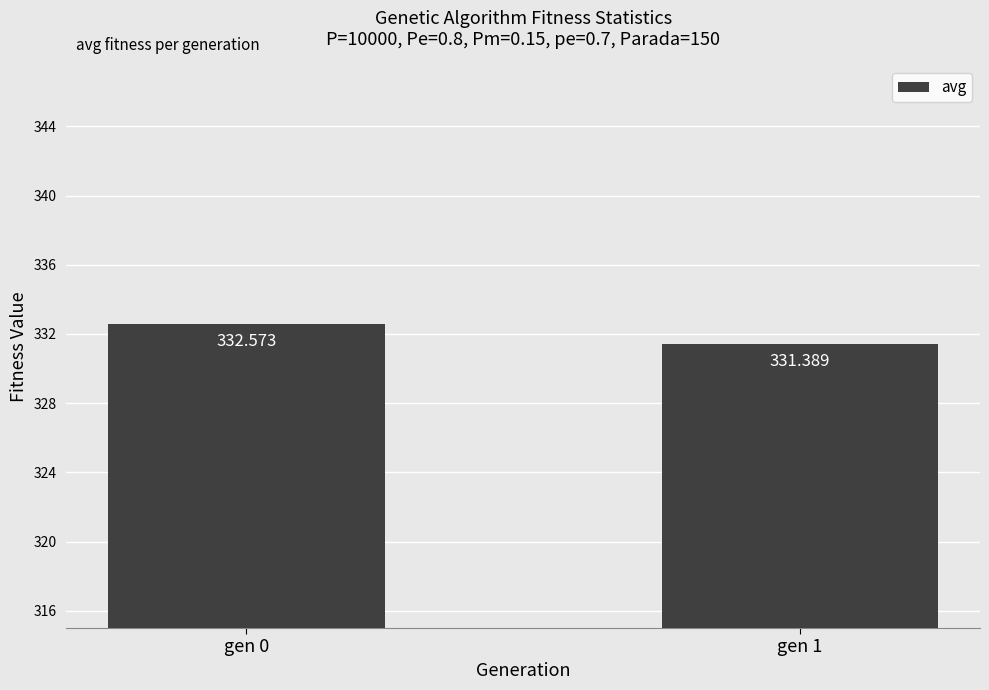

The value at gen 0 is 332.6. True or false?

True